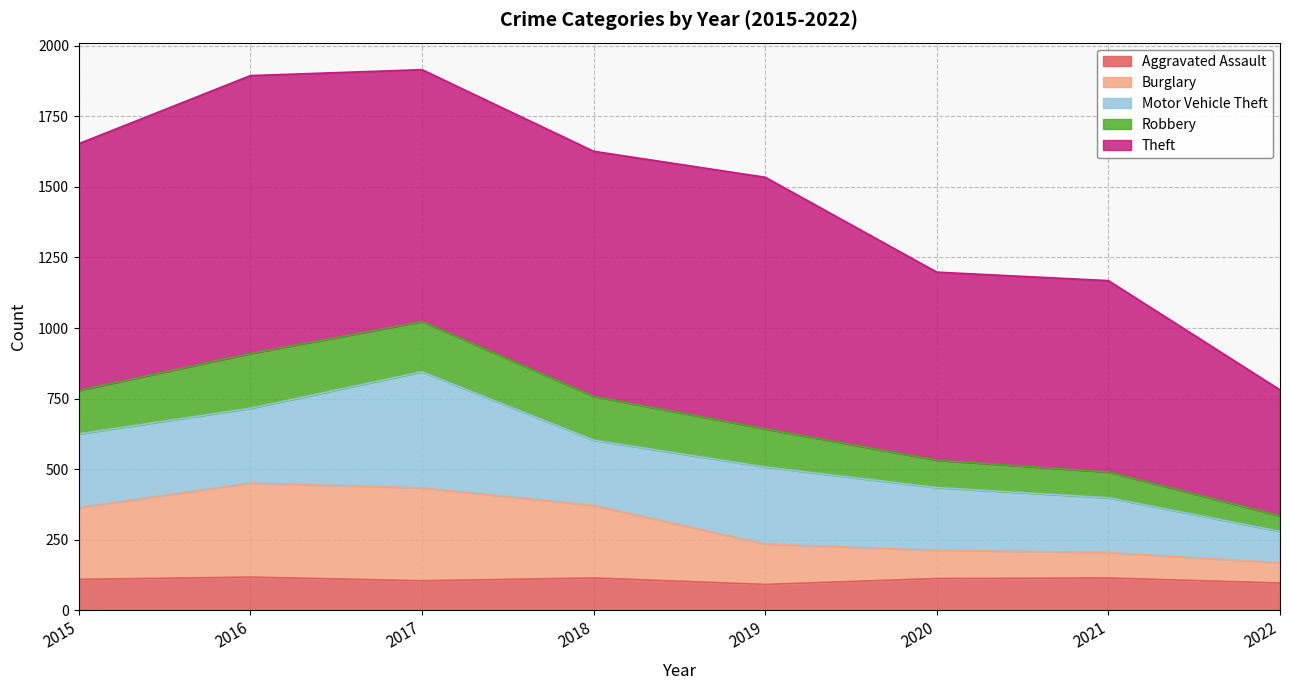

How many data points in Aggravated Assault are above 113?

3